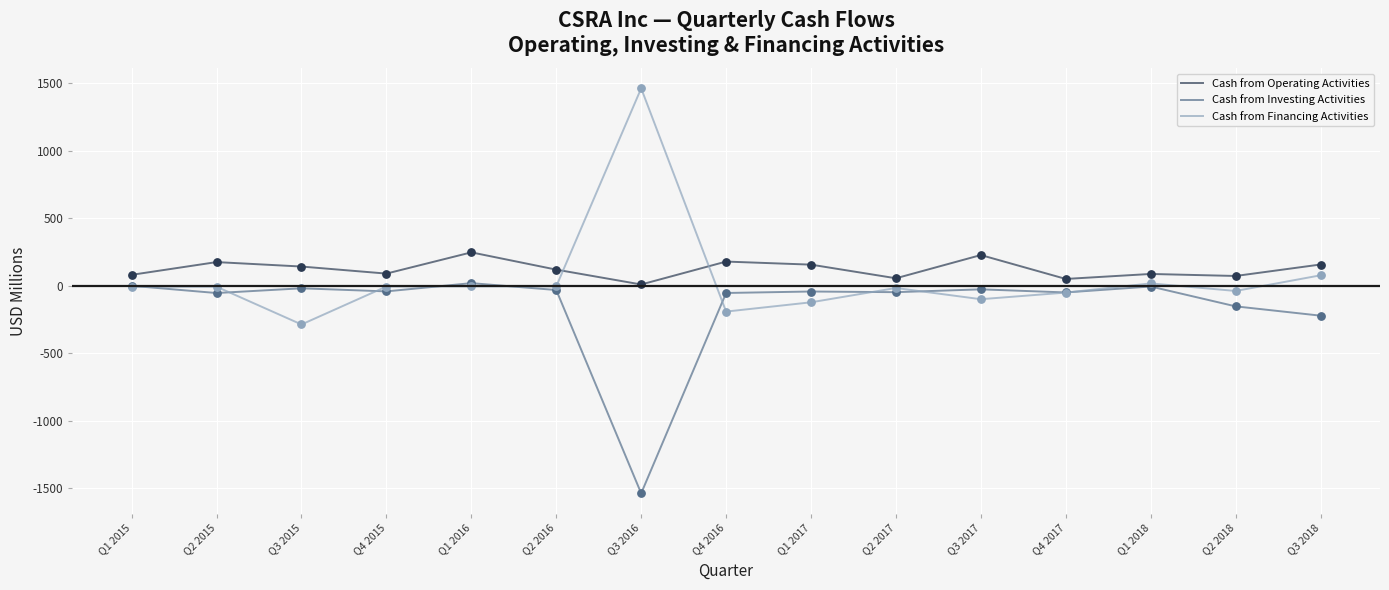

Which series changed the most between Q3 2015 and Q1 2016?

Cash from Financing Activities